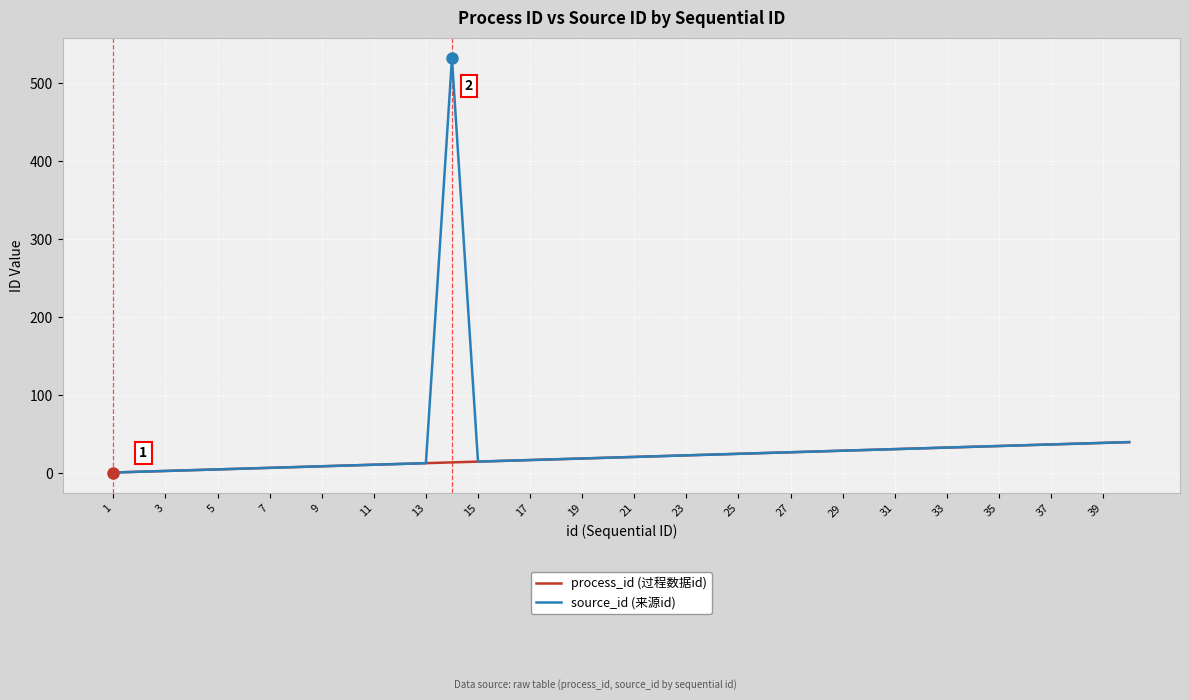

Rank the series by their maximum value, from highest to lowest.

source_id (来源id), process_id (过程数据id)